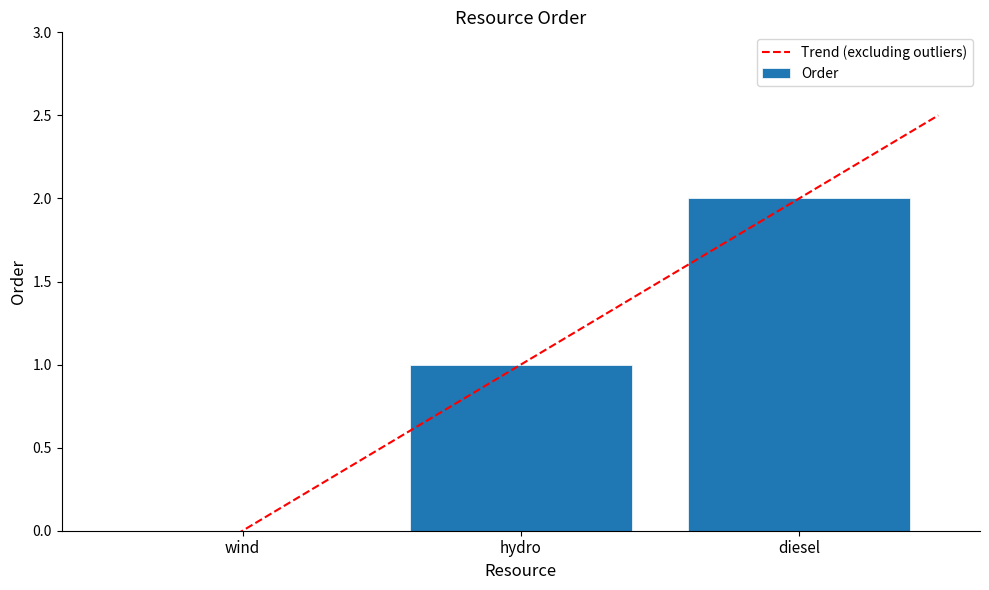

The value at wind is 0. True or false?

True